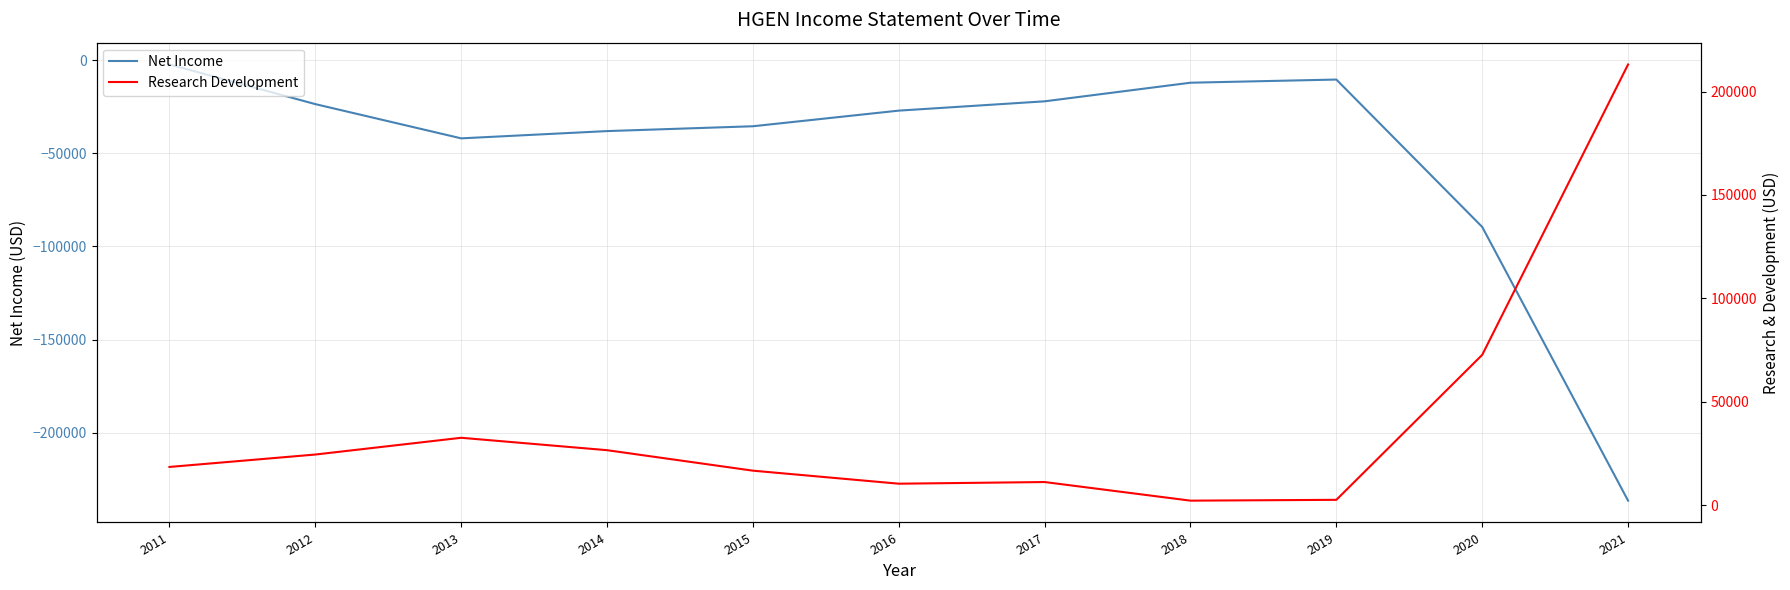

True or false: Net Income and Research Development intersect in this chart.

False